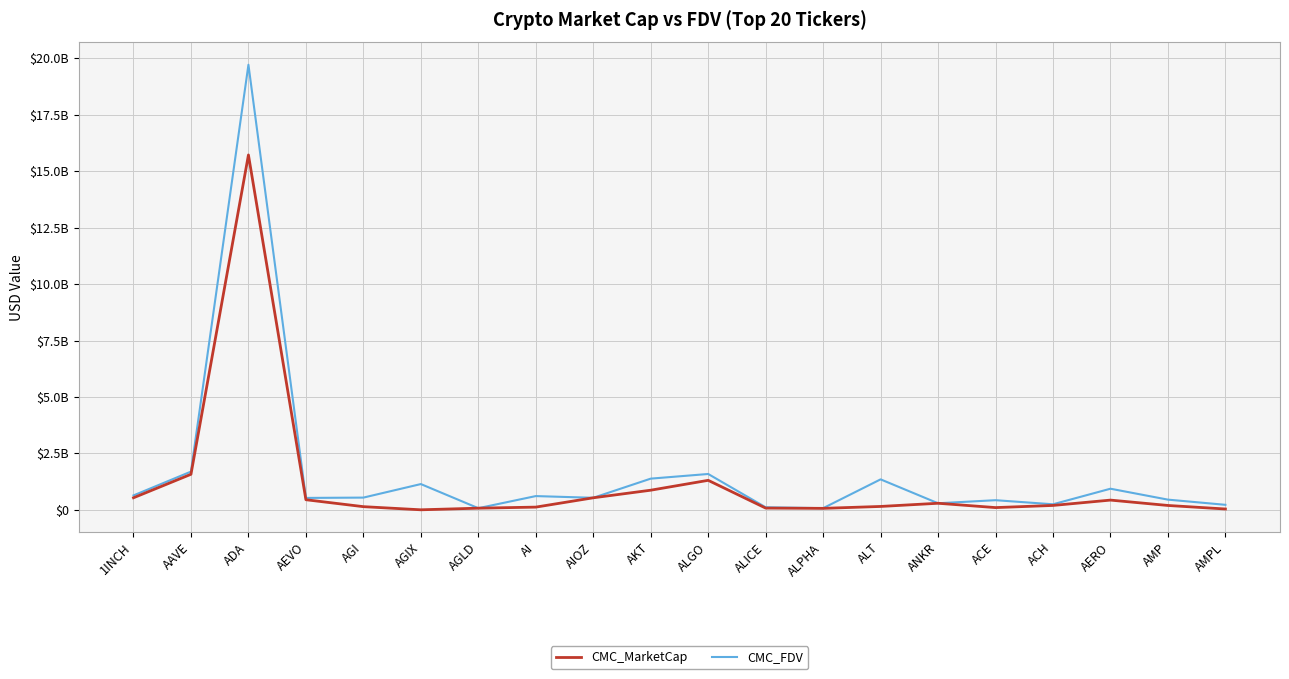

Which category has the lowest value across all series?

AGIX